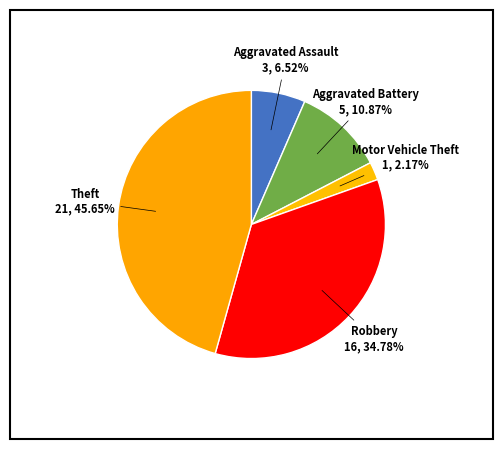

Is it true that Aggravated Battery is 5% of the pie?

False